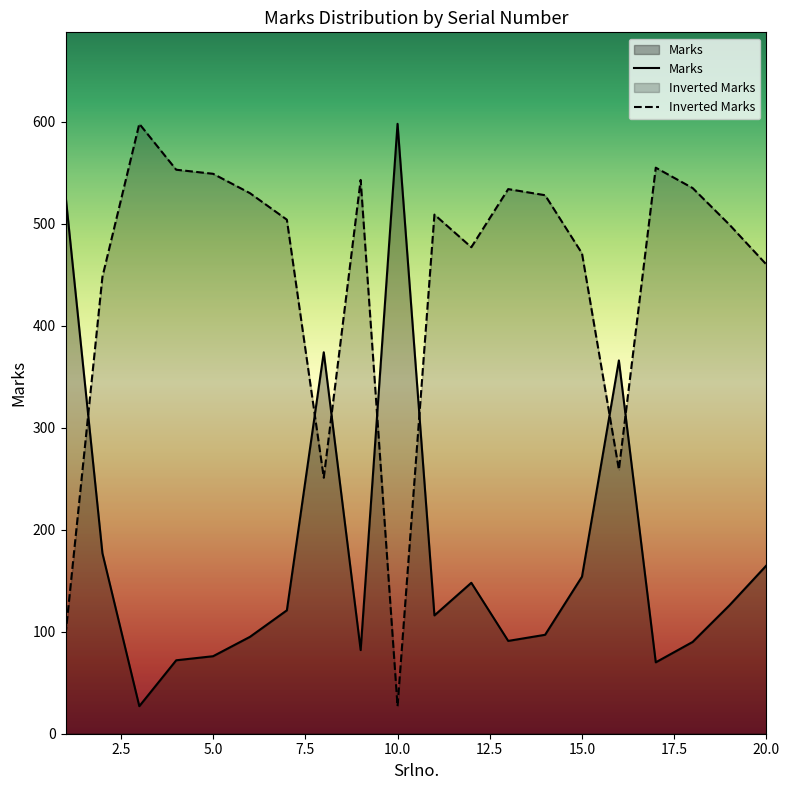

Is it true that the value at 8 is 251?

True